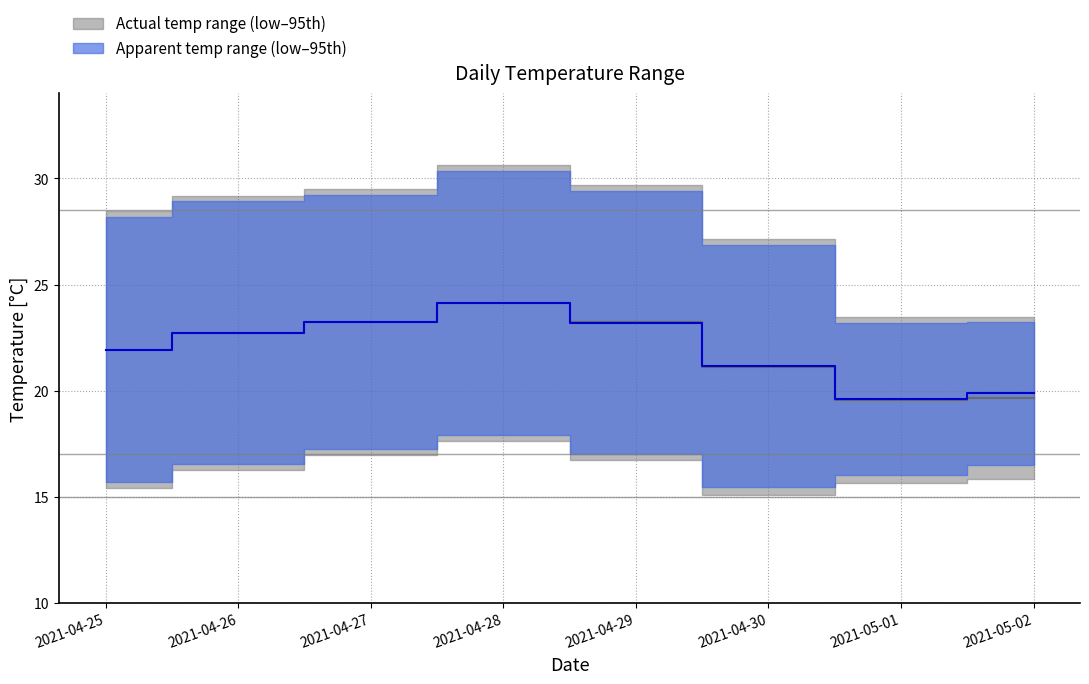

At which label does temperatureHigh reach its peak?

2021-04-28